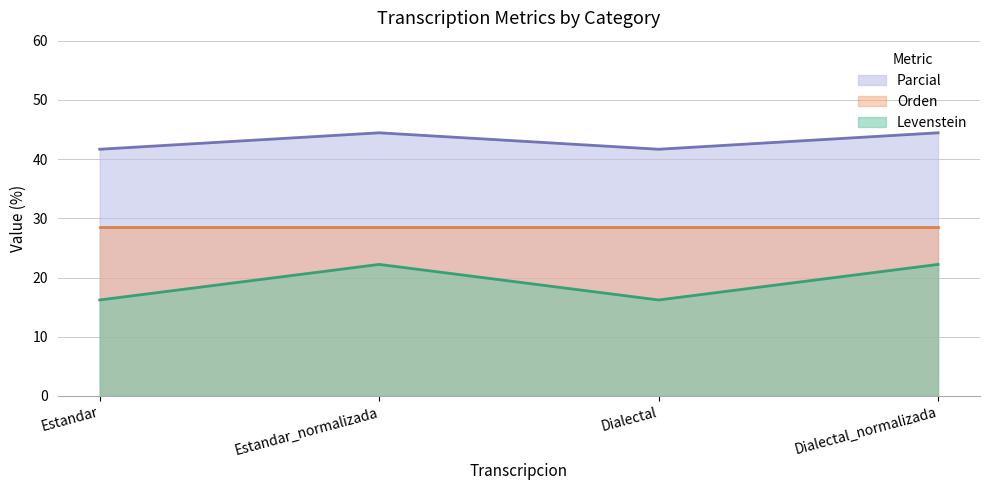

What is the label of the 4th point from the left?

Dialectal_normalizada